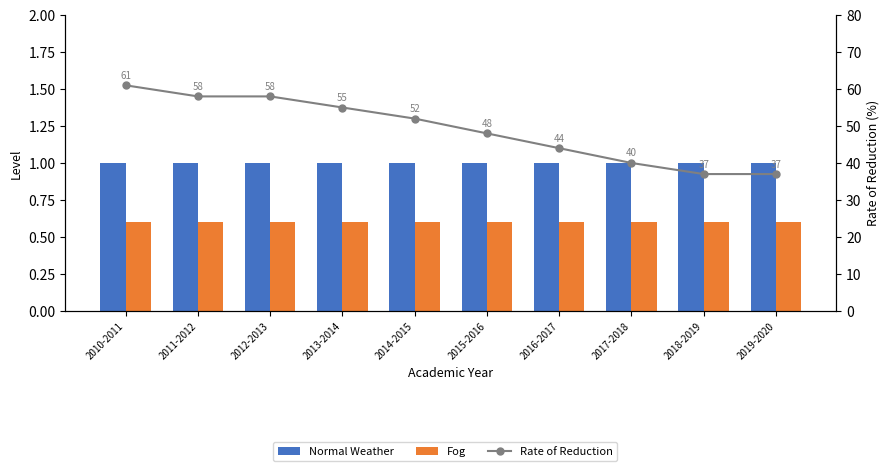

Between 2019-2020 and 2016-2017, which is larger?

2019-2020